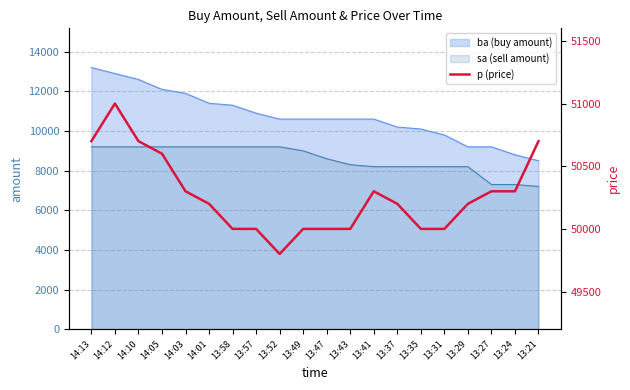

Is it true that the value at 14:10 is 74263?

False